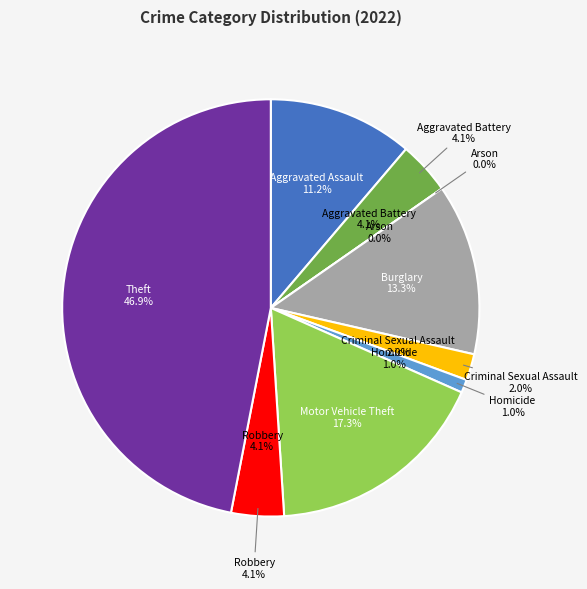

Rank the categories by value from lowest to highest.

Arson, Homicide, Criminal Sexual Assault, Aggravated Battery, Robbery, Aggravated Assault, Burglary, Motor Vehicle Theft, Theft